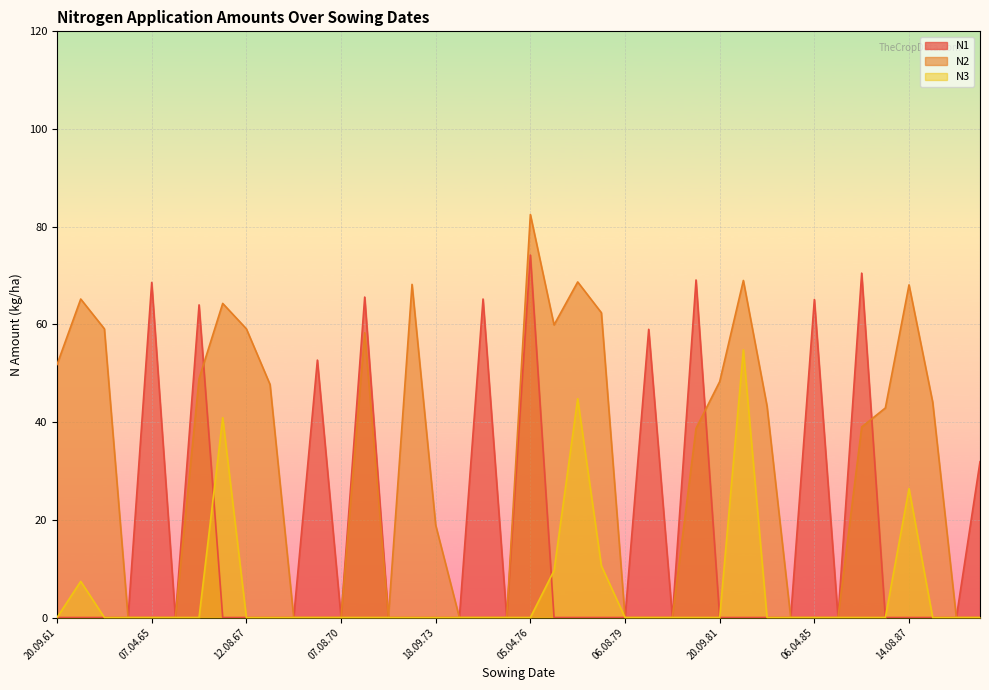

How many categories are shown in the chart?

40